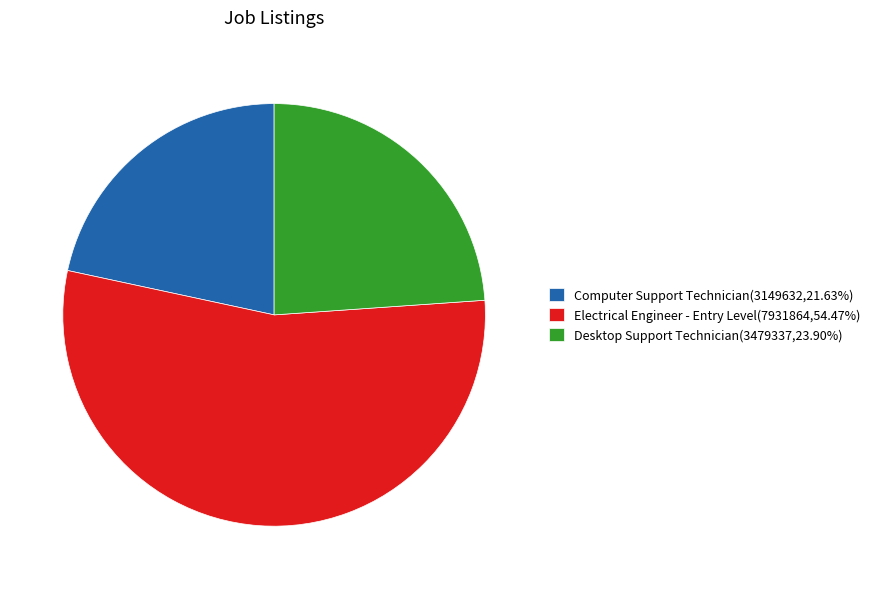

Do Computer Support Technician(3149632,21.63%) and Desktop Support Technician(3479337,23.90%) together represent more than half of the pie?

No